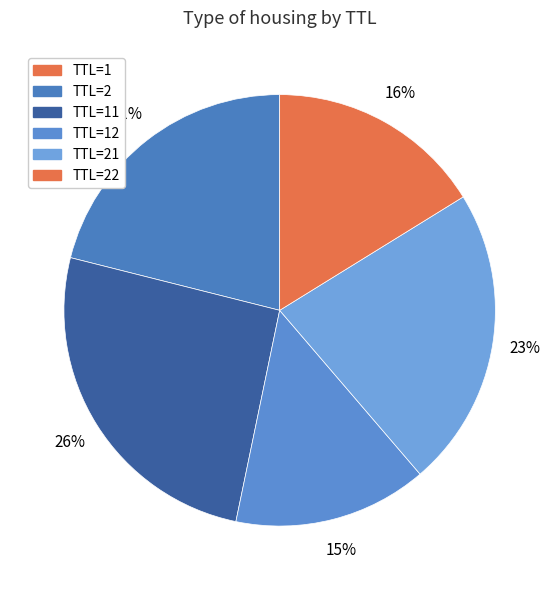

Is there a majority slice in this chart?

No